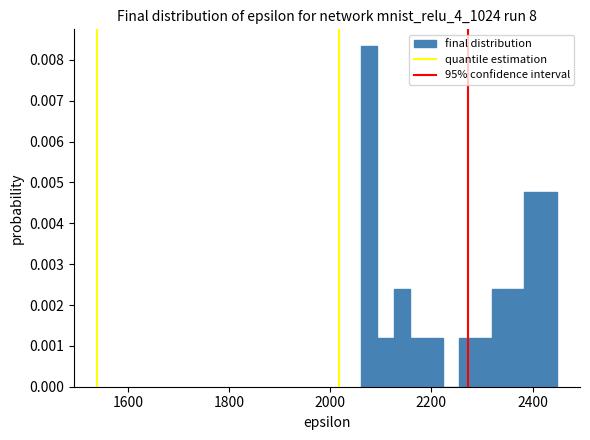

Around what value on the x-axis is the tallest bar? Give the approximate position of its centre, as read against the axis.

2080